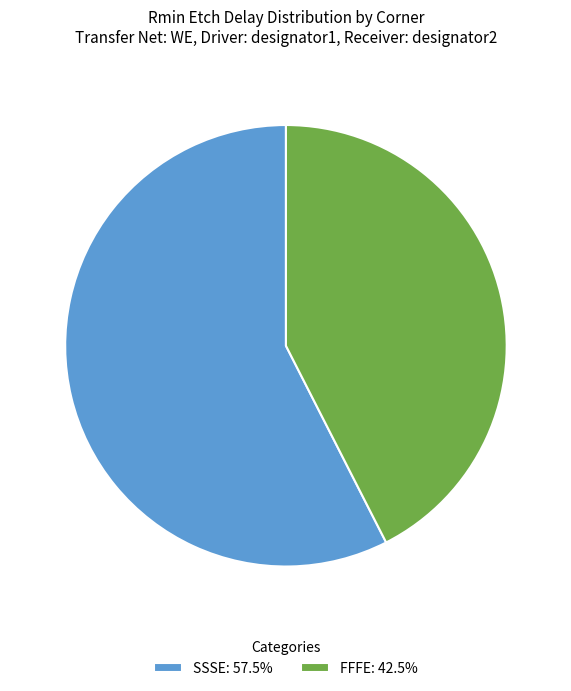

Is there a majority slice in this chart?

Yes